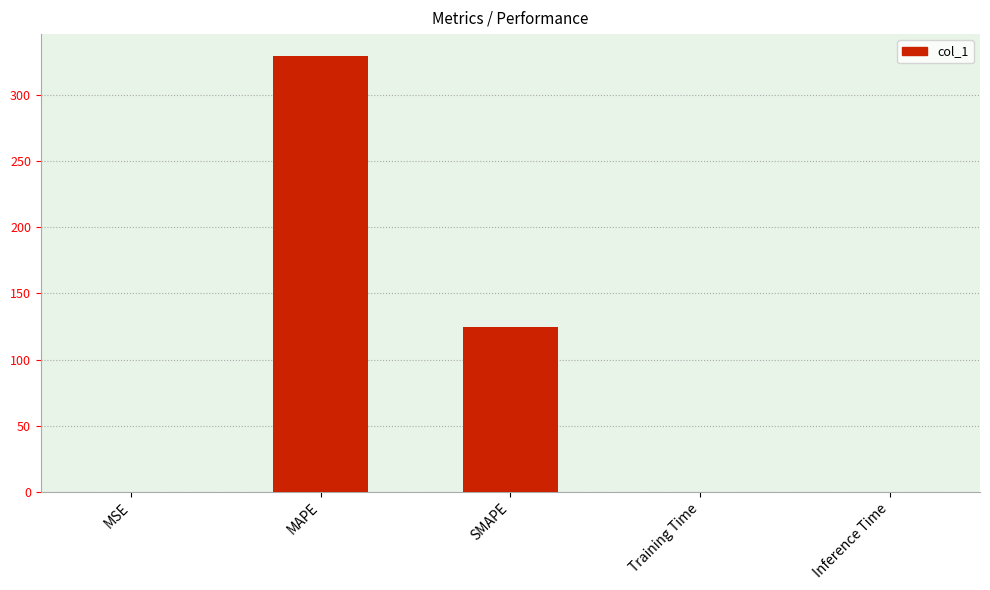

What is the change in value from MAPE to SMAPE?

-205.2